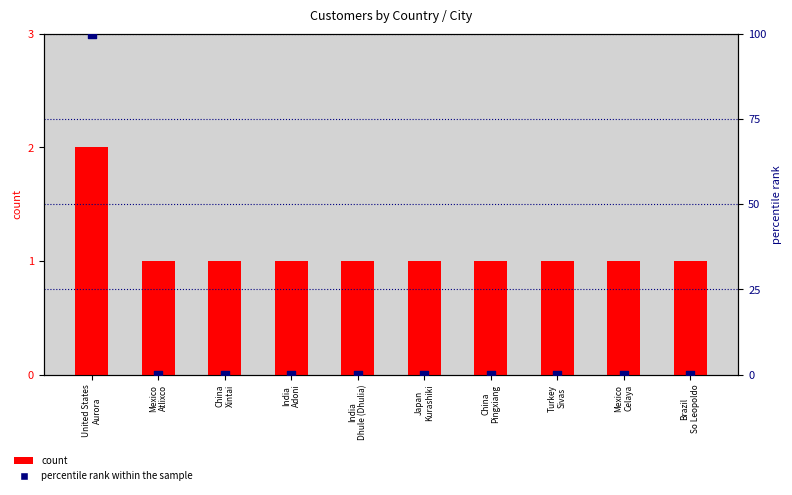

What is the total value across all series at India
Adoni?

1